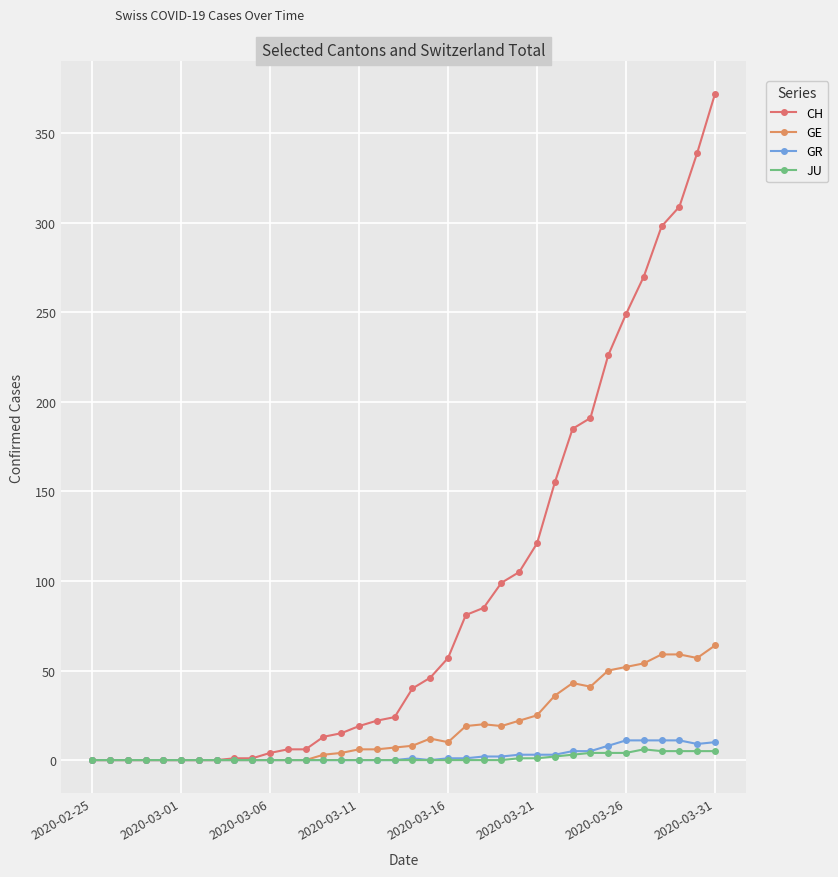

Count the number of data series in this chart.

4